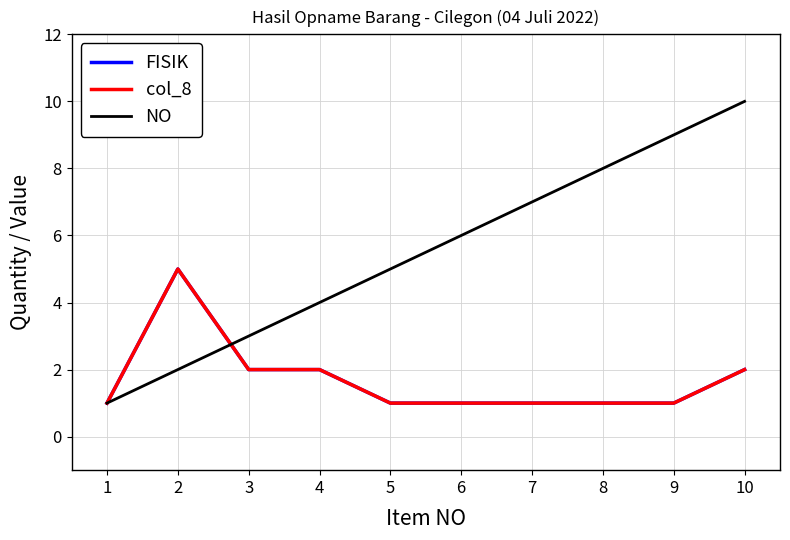

At which category is the sum across all series the highest?

10